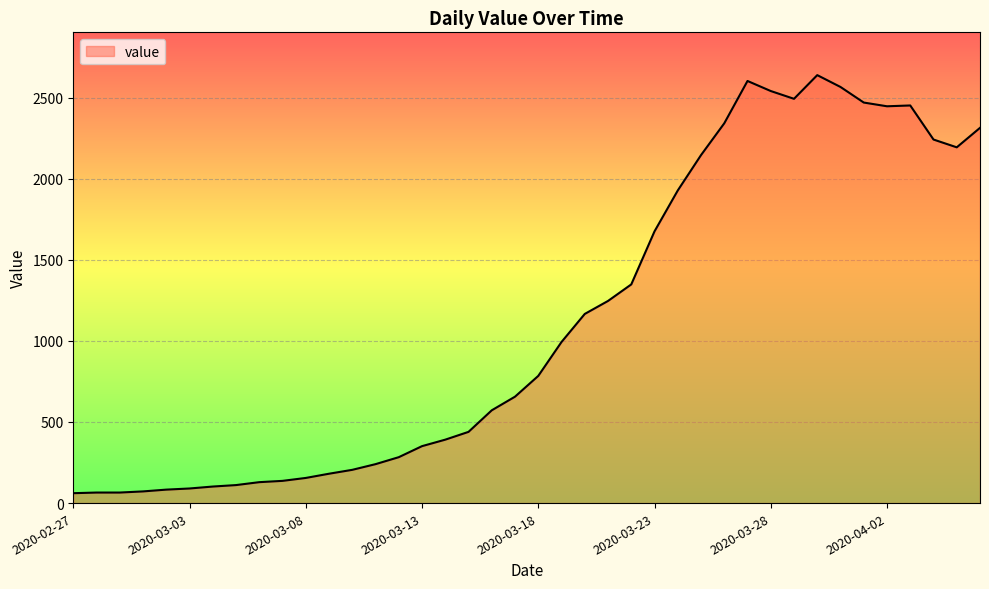

What is the difference between the maximum and minimum values?

2577